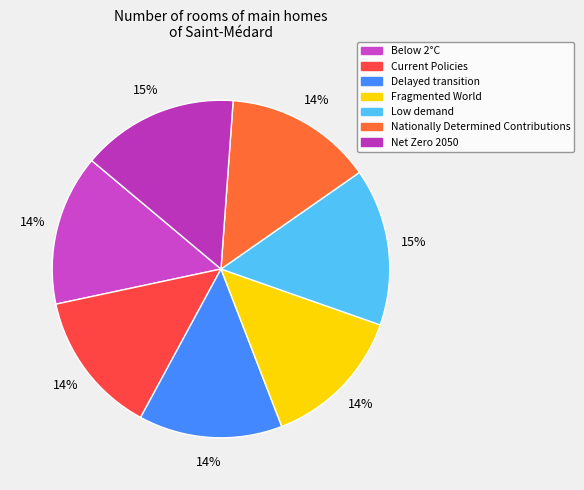

Does Nationally Determined Contributions represent more than half of the total?

No